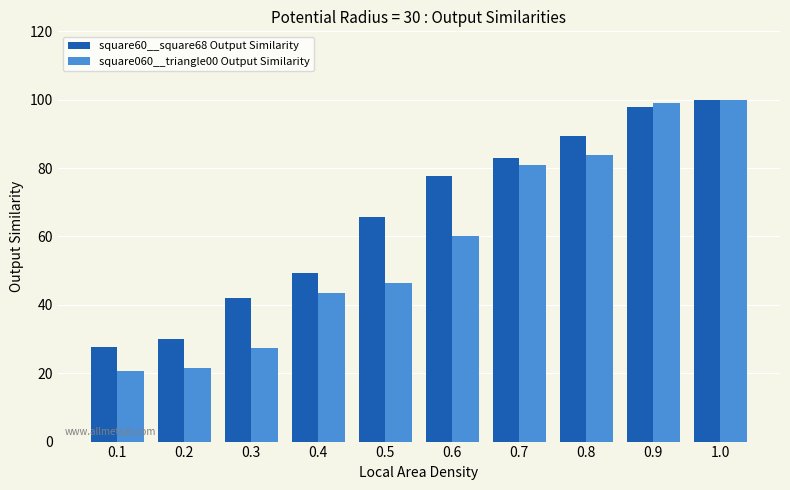

What is the sum of the square060__triangle00 Output Similarity values at 0.3 and 0.2?

48.9